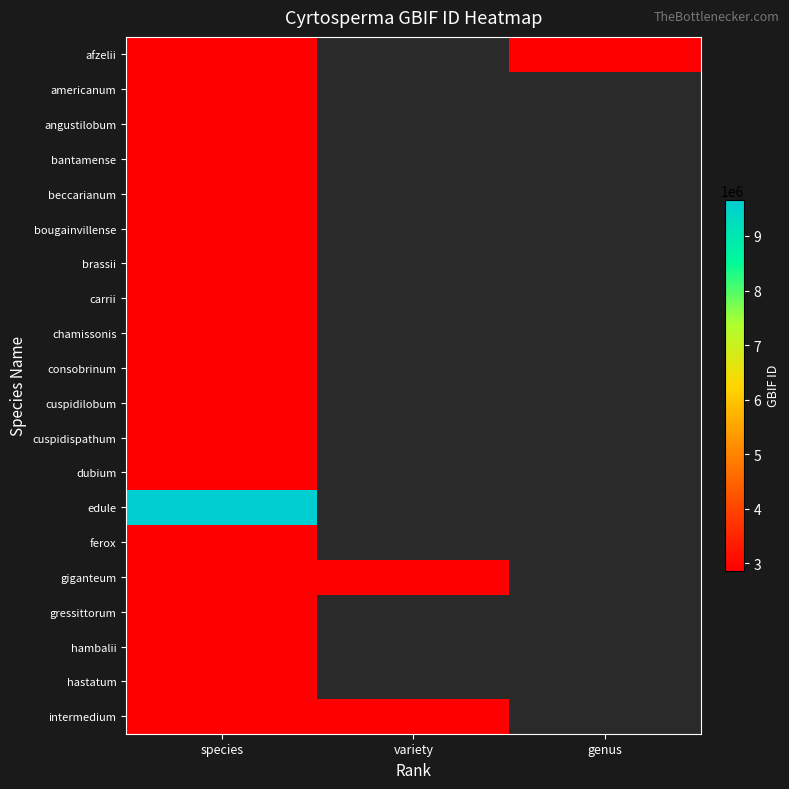

What is the minimum value for chamissonis?

2871924.0